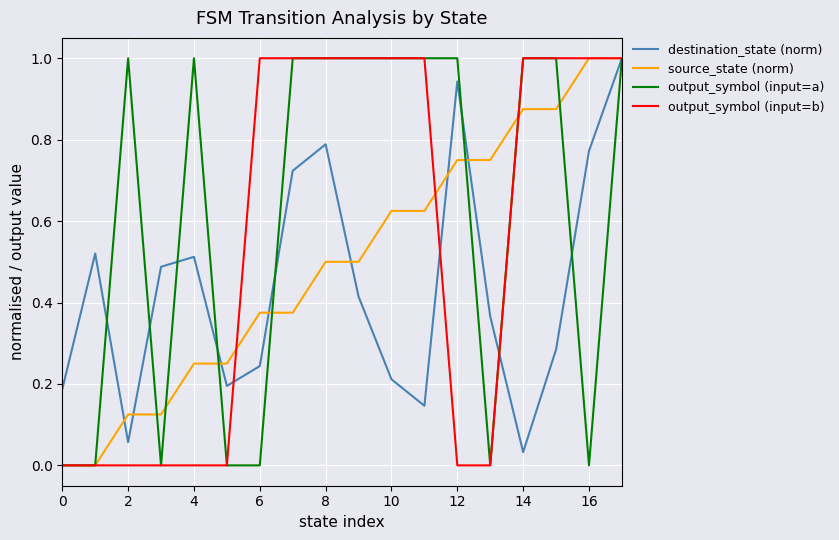

Rank the series by their average value, from lowest to highest.

destination_state (norm), source_state (norm), output_symbol (input=b), output_symbol (input=a)